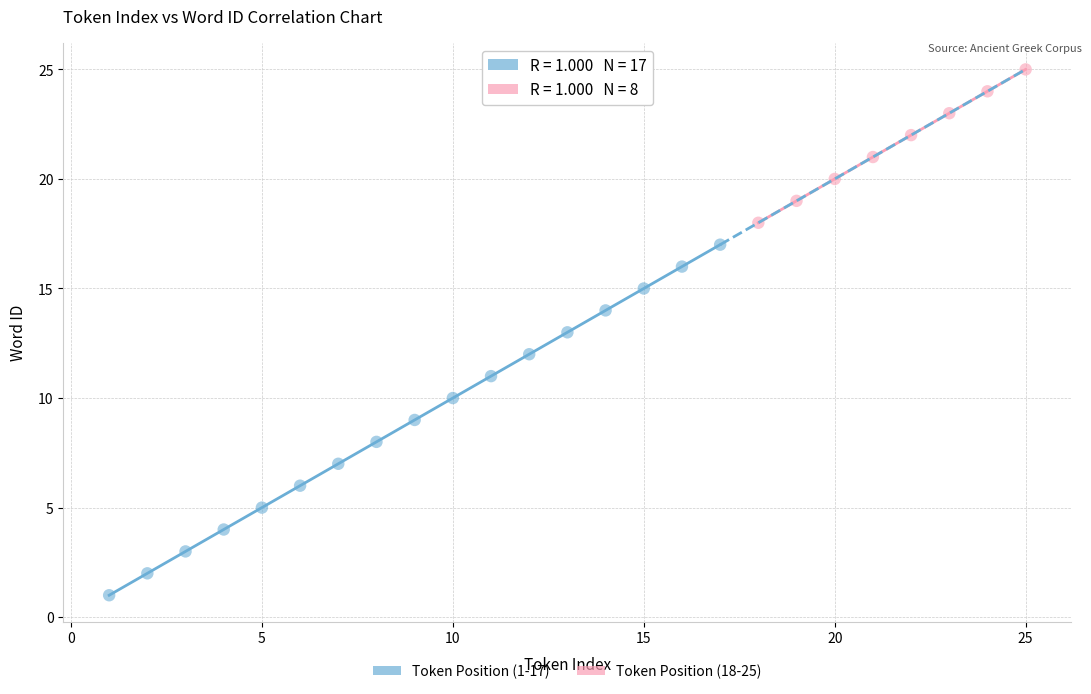

Which series has the widest spread of Y values?

Token Position (1-17)